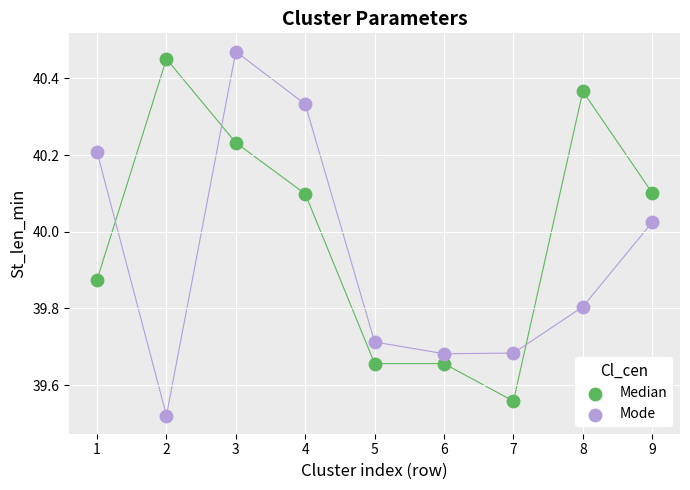

In the Median series, what Y value is closest to 40?

40.1